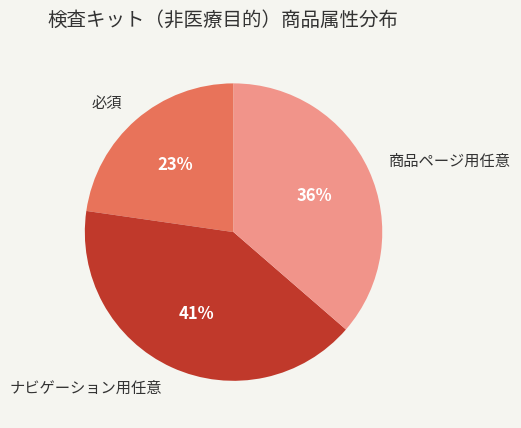

To the nearest percent, what is the difference between the largest and smallest slice percentages?

18%